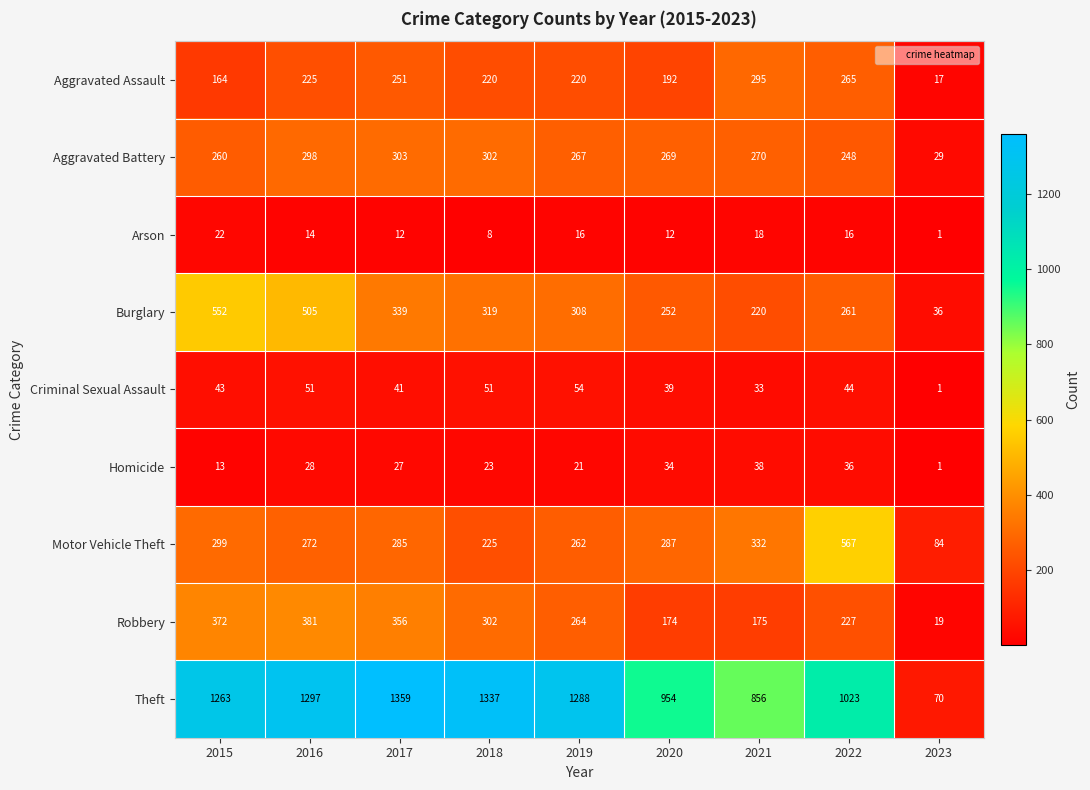

Which label corresponds to the largest value in the chart?

2017